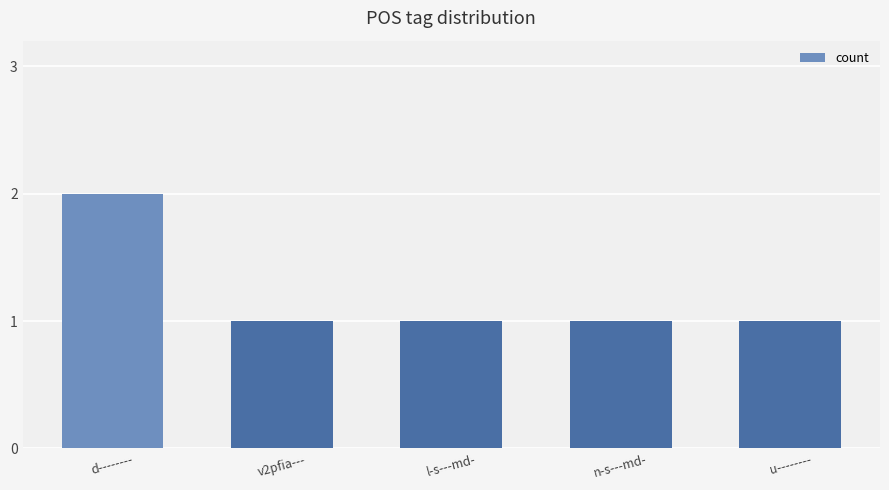

Which category has the highest value across all series?

d--------